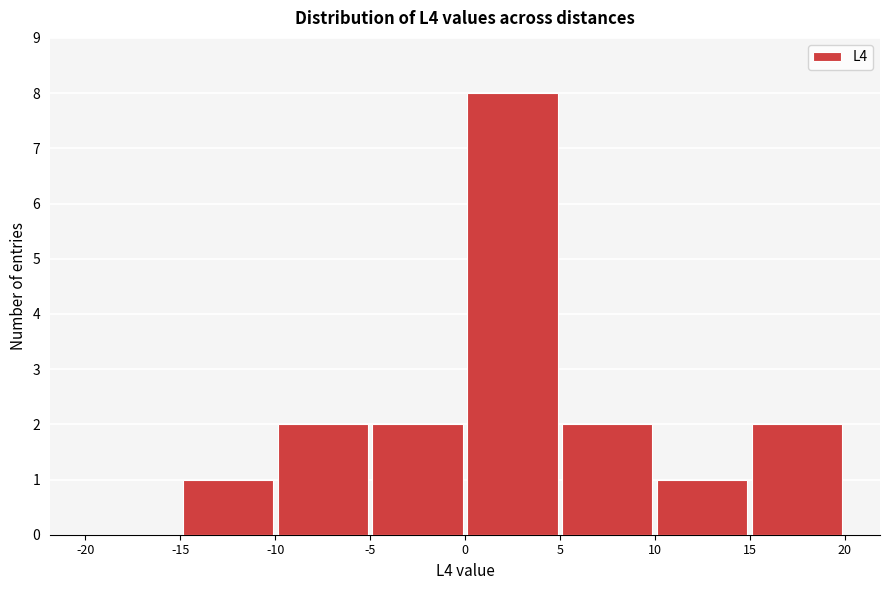

Reading left to right, transcribe this chart: for each bar, give the range it covers on the x-axis and its height. The values are not printed on the chart, so give them approximately, as read against the axis.

-20 to -15: 0
-15 to -10: 1
-10 to -5: 2
-5 to 0: 2
0 to 5: 8
5 to 10: 2
10 to 15: 1
15 to 20: 2